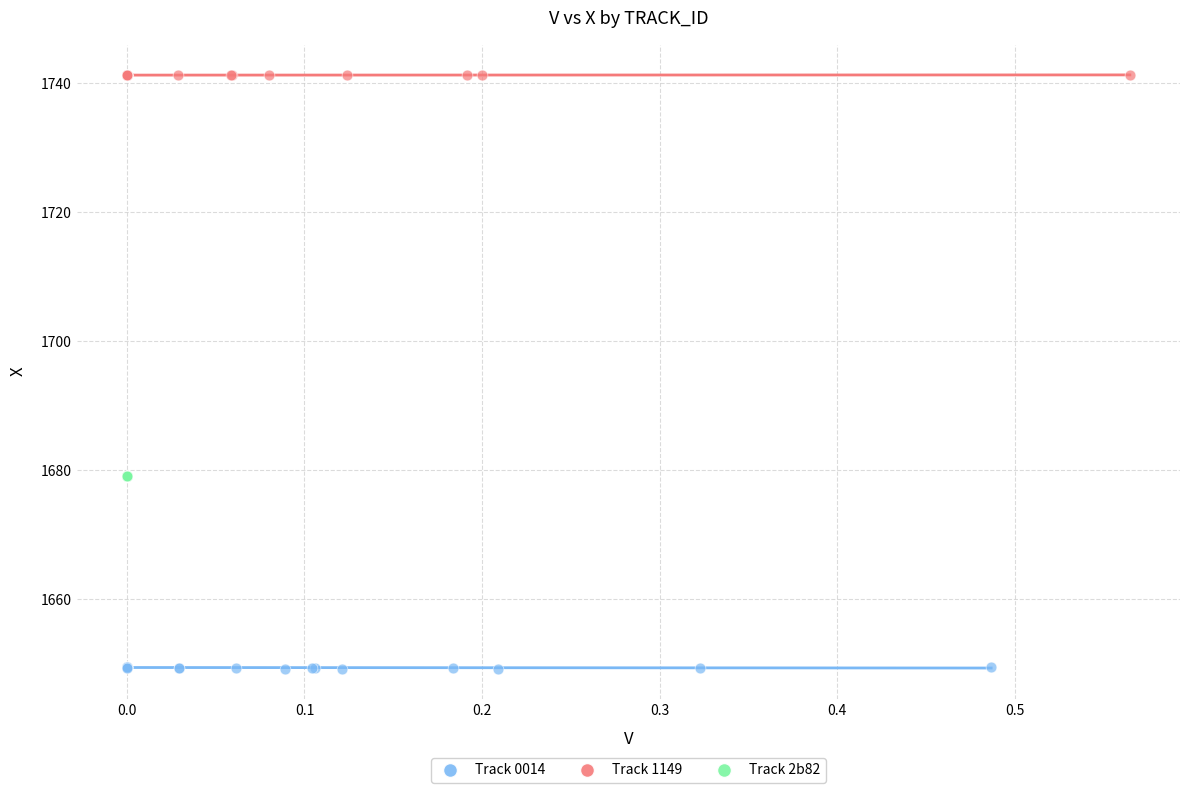

Which series reaches the minimum Y coordinate?

Track 0014